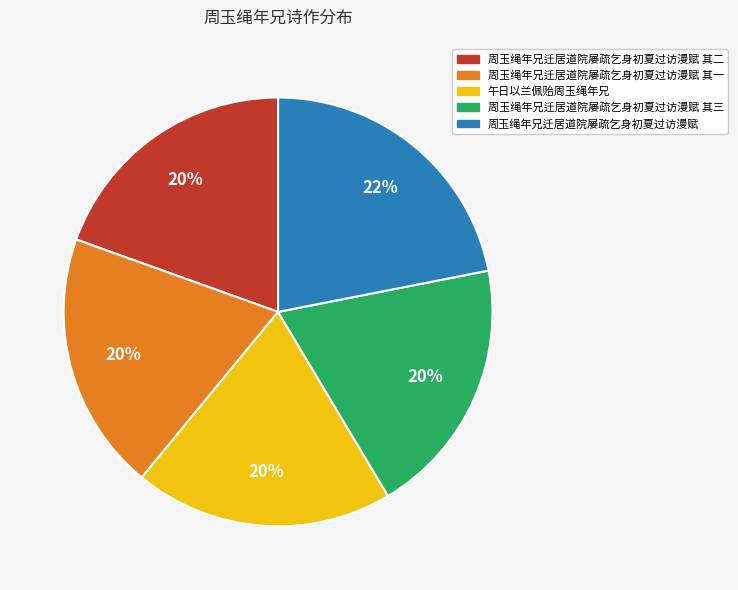

Which slice is the largest?

周玉绳年兄迁居道院屡疏乞身初夏过访漫赋